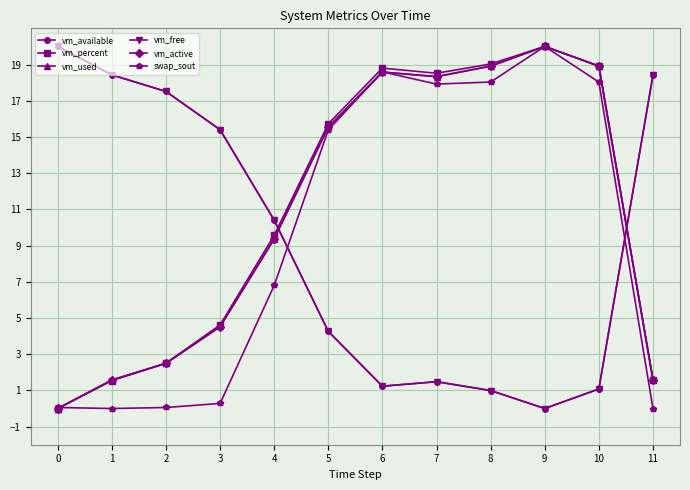

The vm_percent series shows 27.4 at 6. True or false?

False